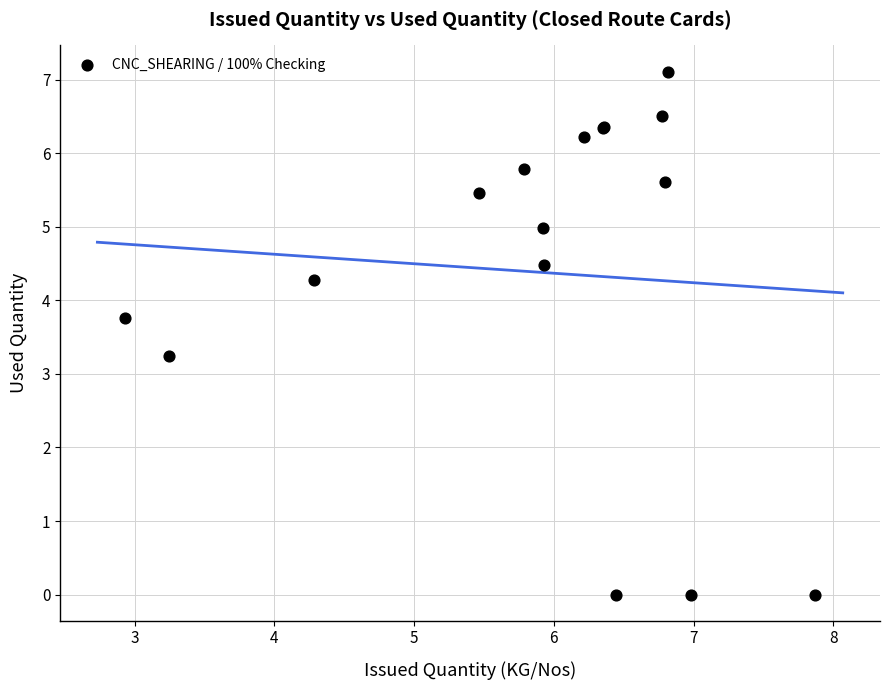

What Y value in the scatter plot is closest to 3?

3.2